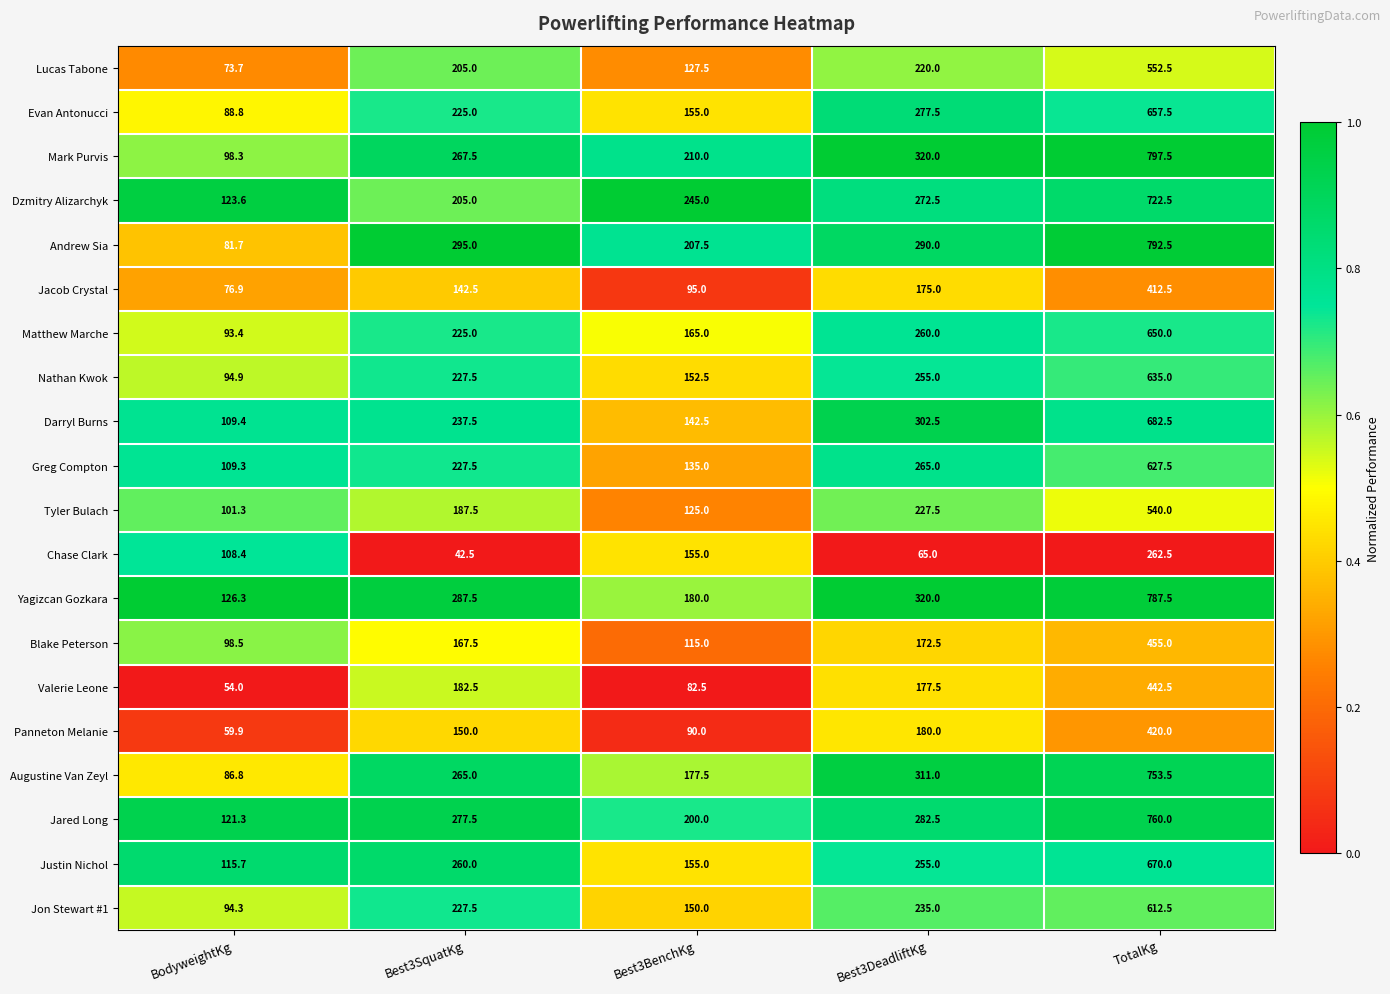

Which label corresponds to the smallest value in the chart?

Best3SquatKg